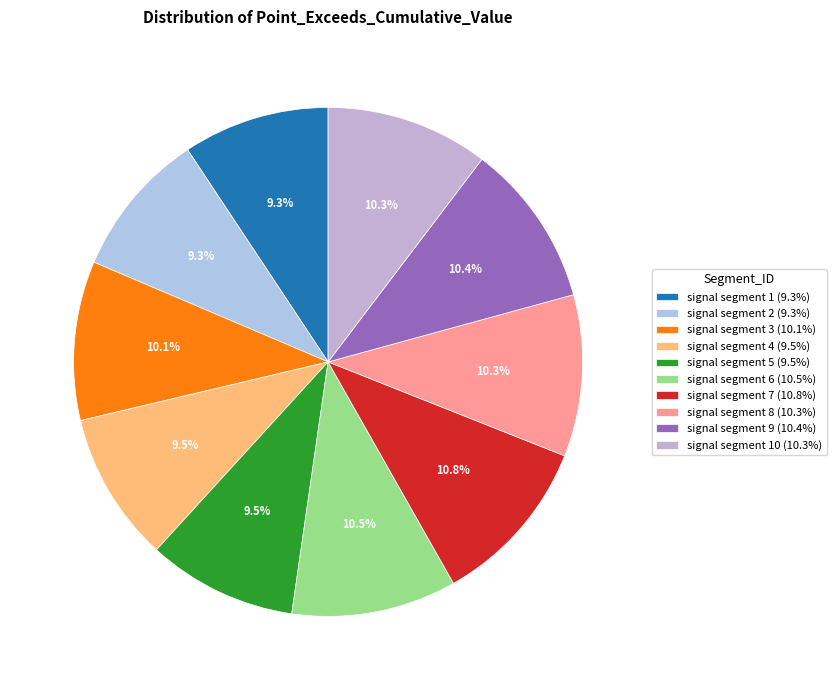

Does any single category account for the majority?

No